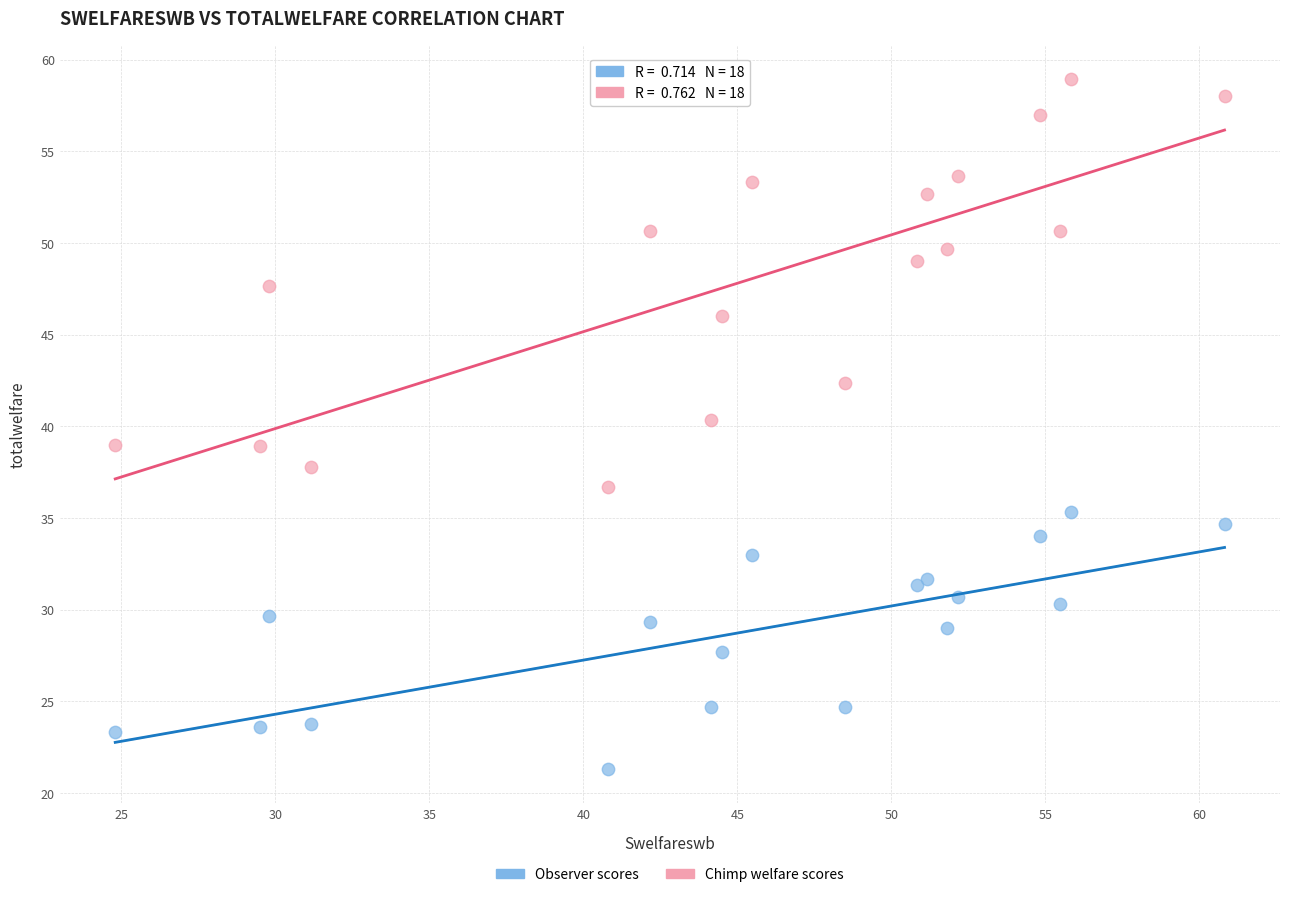

Which series has the largest Y range (max minus min)?

Chimp welfare scores